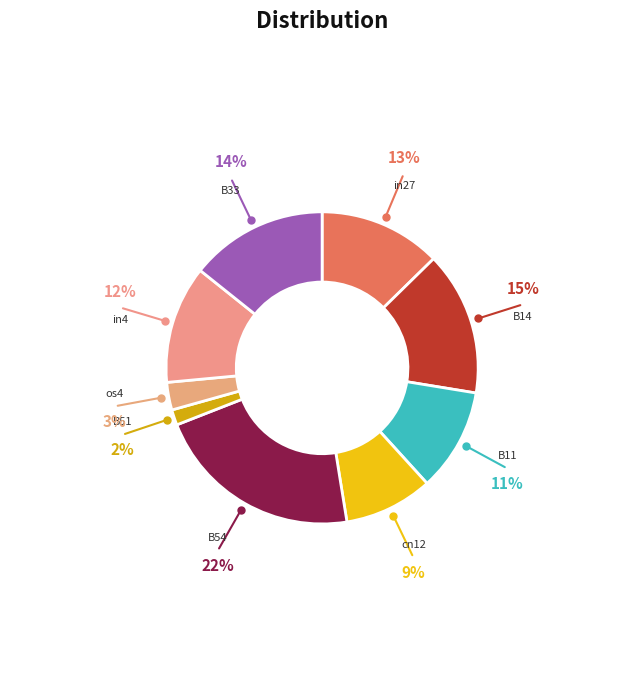

Which slice is the smallest?

B51